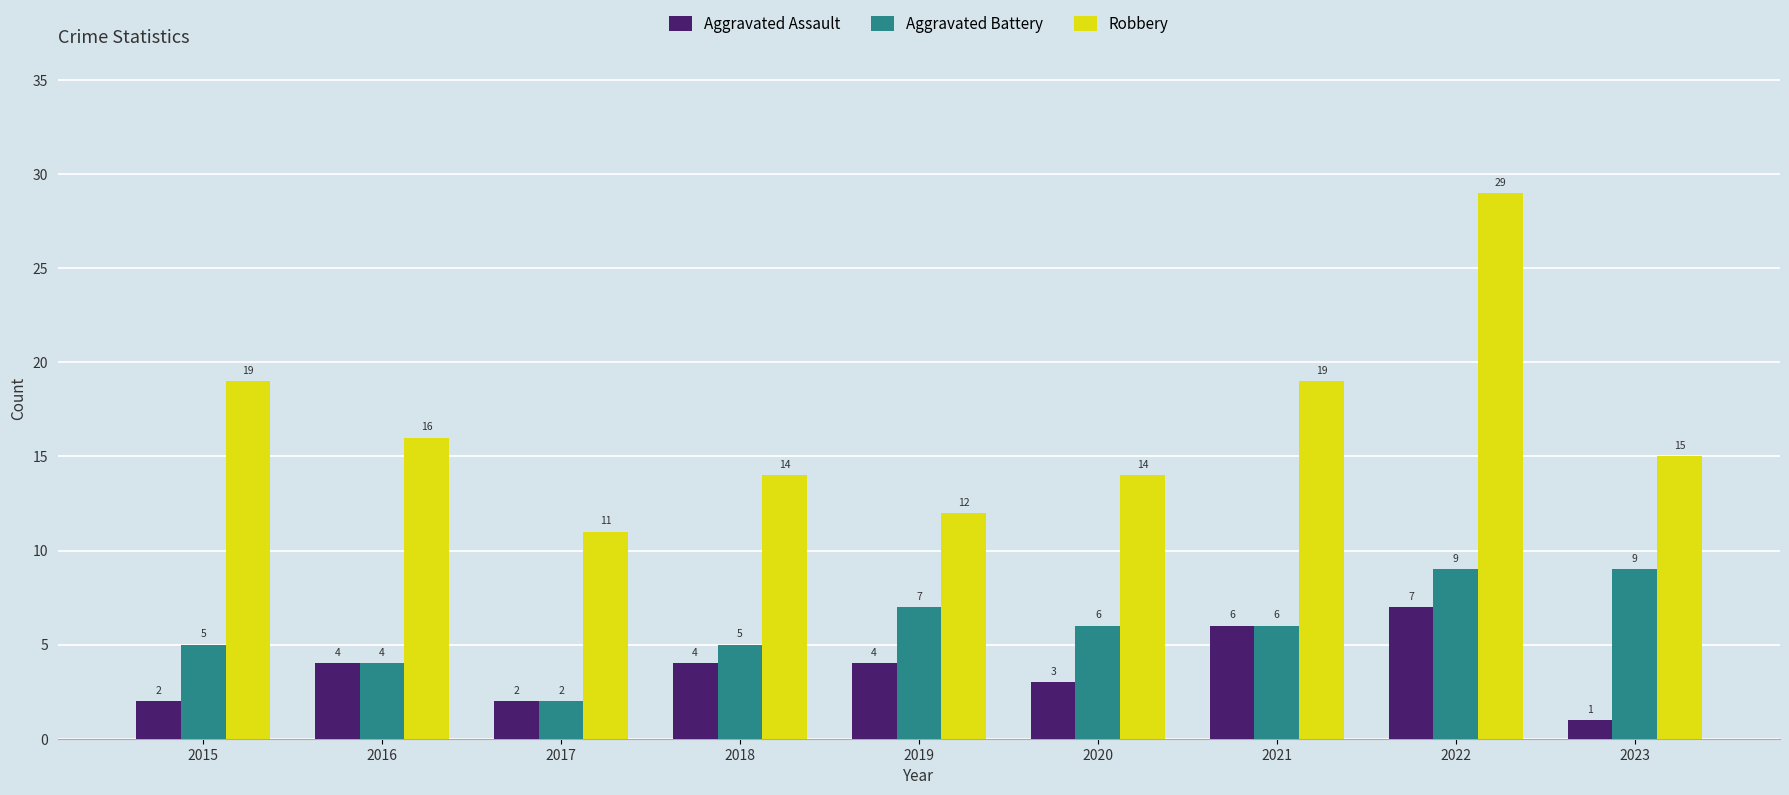

What is the minimum value shown in the chart?

1